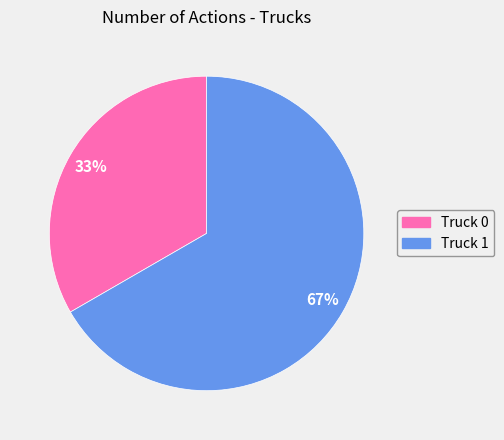

Rank the categories by value from highest to lowest.

Truck 1, Truck 0